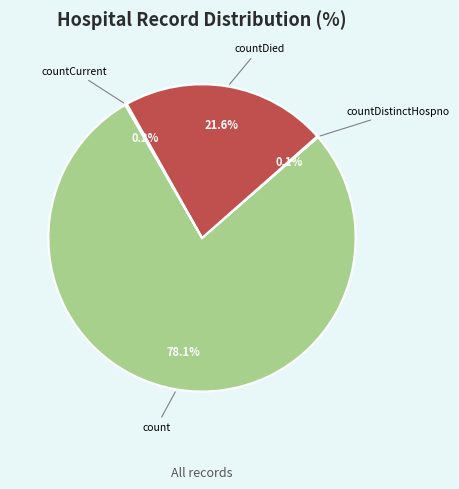

Does any single category account for the majority?

Yes